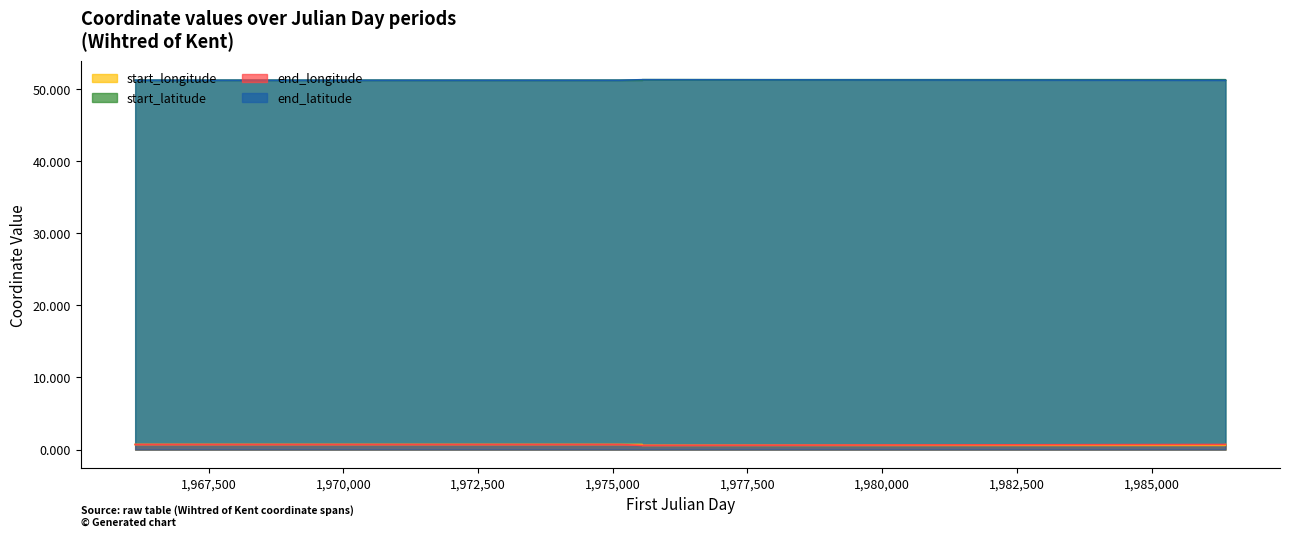

How many lines are shown in the chart?

4